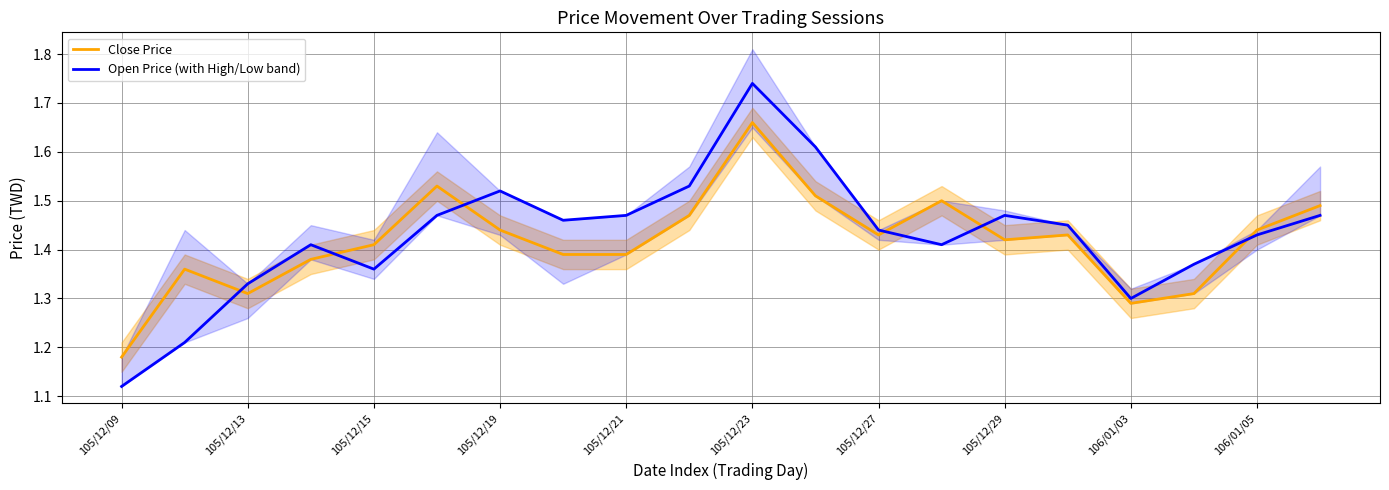

What is the sum of all Open Price (with High/Low band) values?

28.6